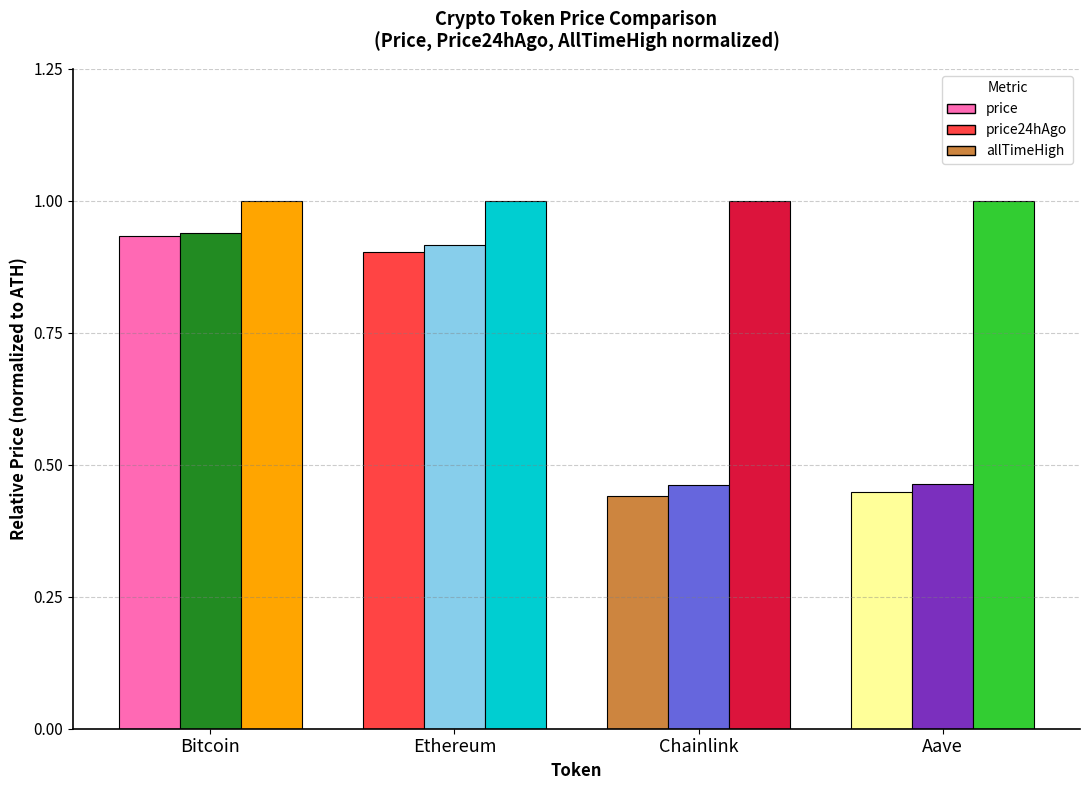

Which series changed the most between Bitcoin and Chainlink?

price